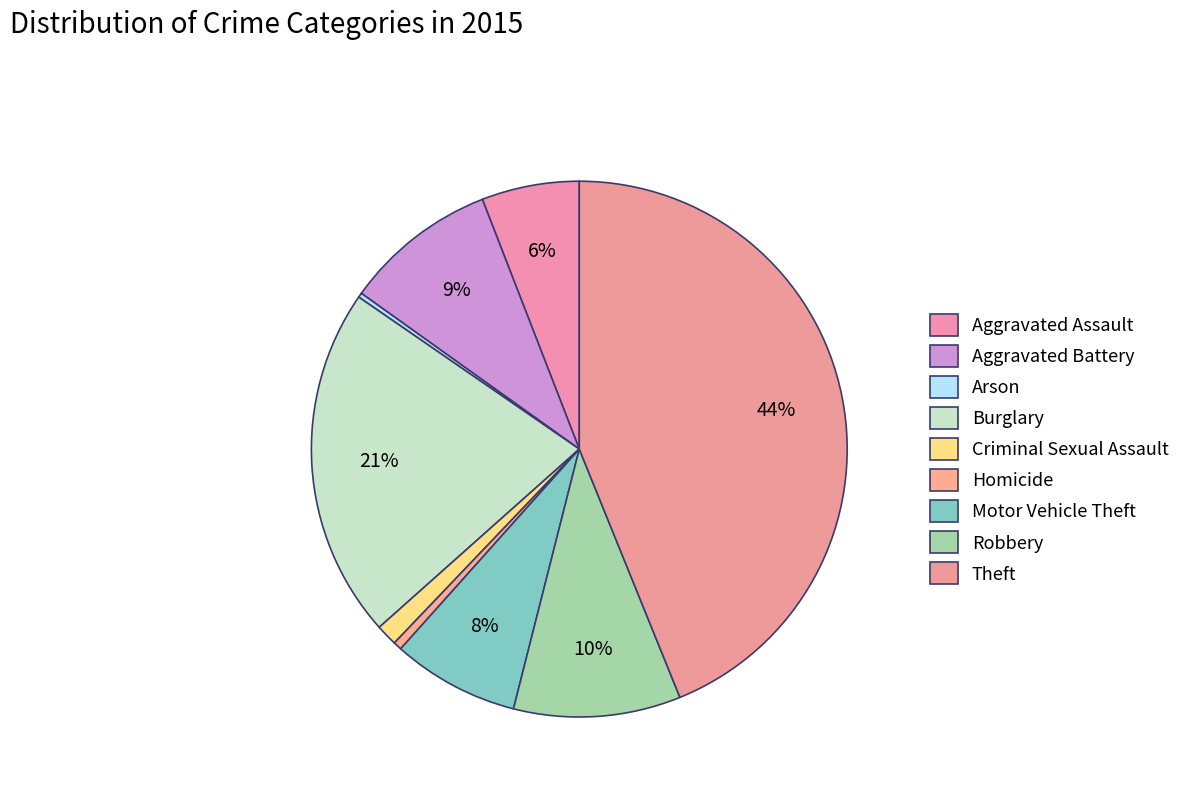

Which slice is the smallest?

Arson